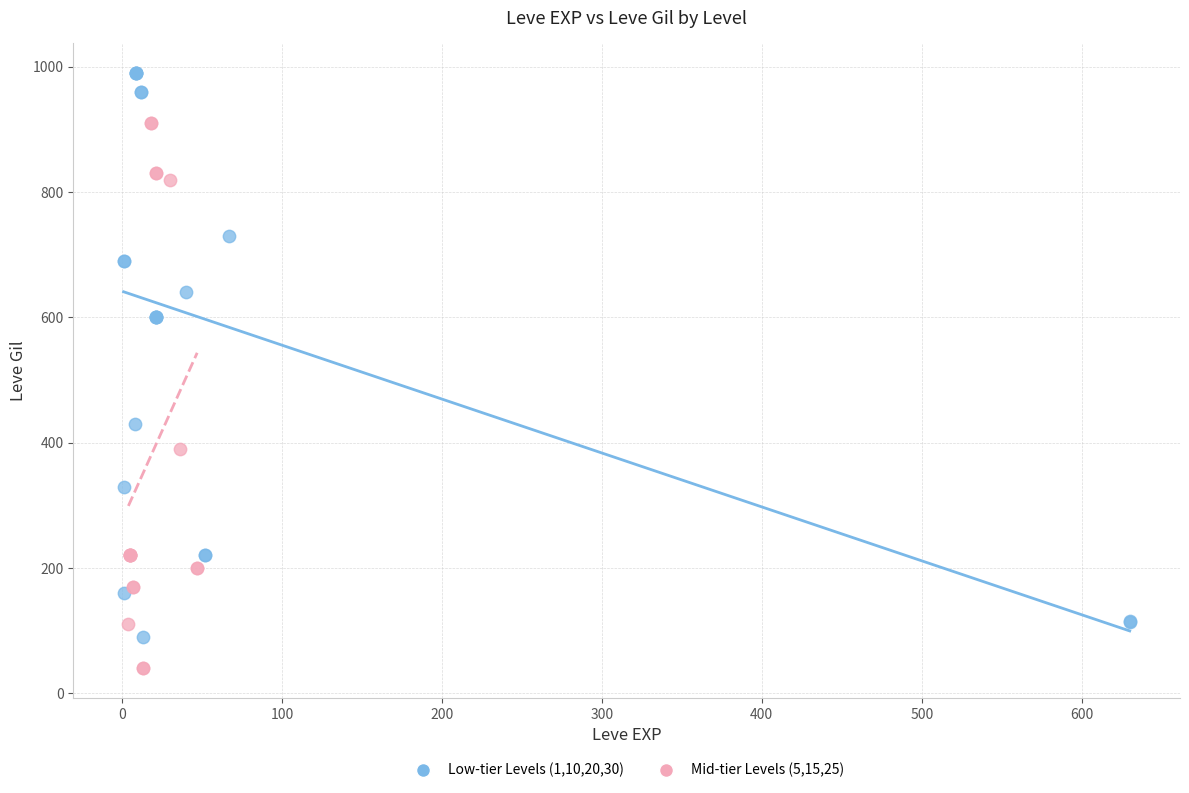

What are all the series names shown in the legend?

Low-tier Levels (1,10,20,30), Mid-tier Levels (5,15,25)